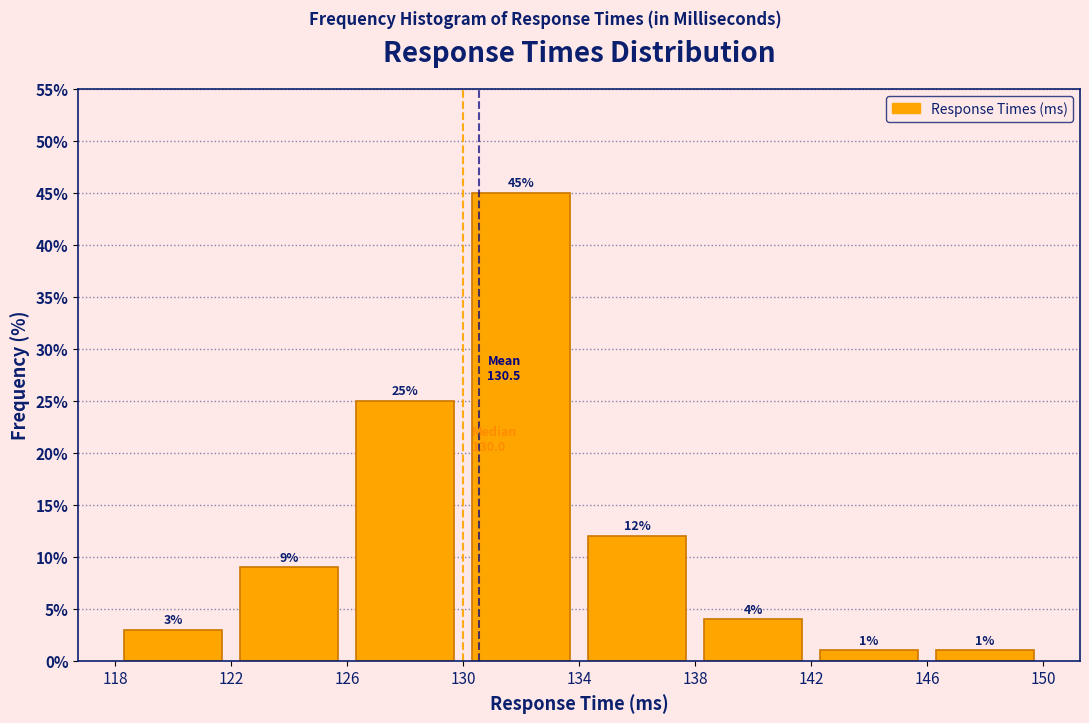

Reading left to right, transcribe this chart: for each bar, give the range it covers on the x-axis and its height.

118 to 122: 3
122 to 126: 9
126 to 130: 25
130 to 134: 45
134 to 138: 12
138 to 142: 4
142 to 146: 1
146 to 150: 1